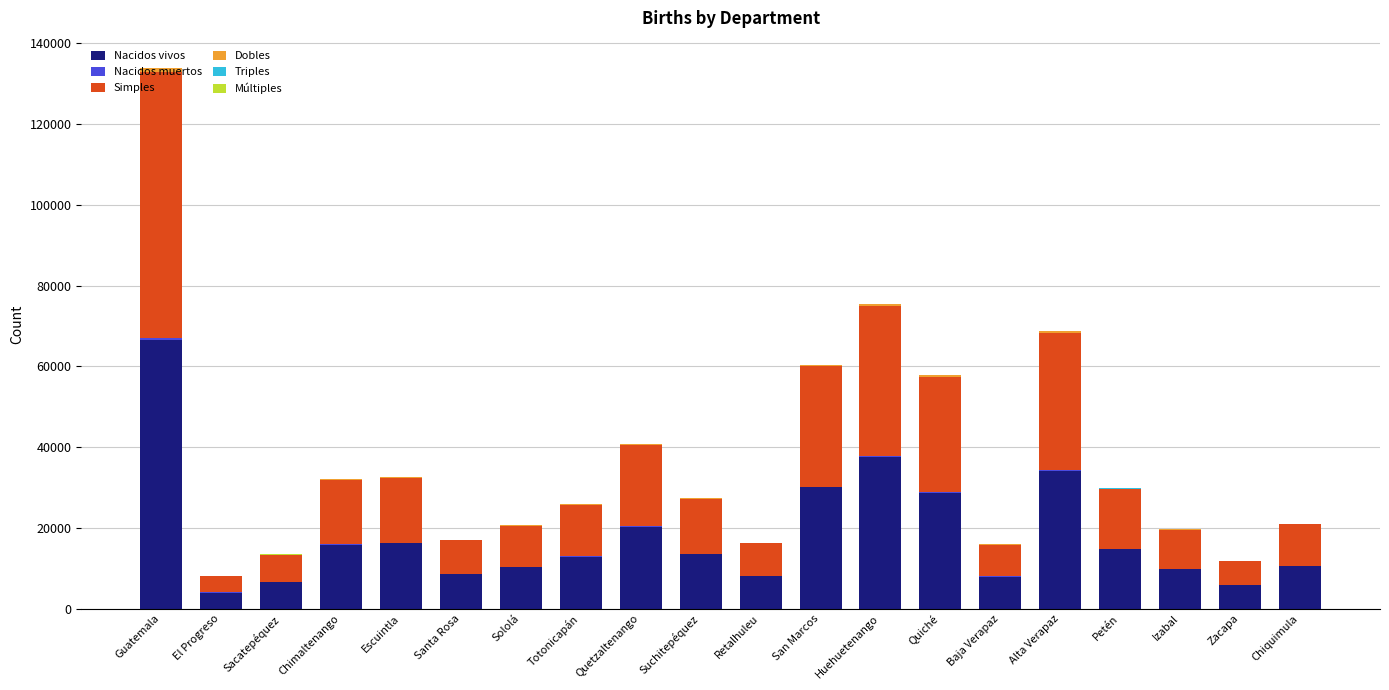

At which category is the sum across all series the highest?

Guatemala